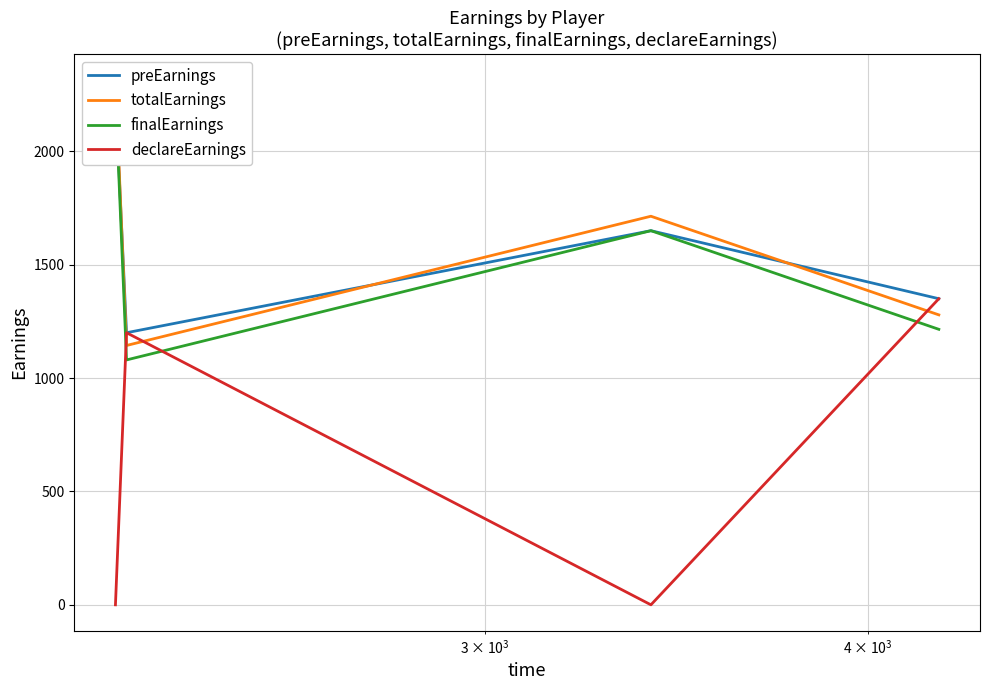

What is the maximum value for declareEarnings?

1350